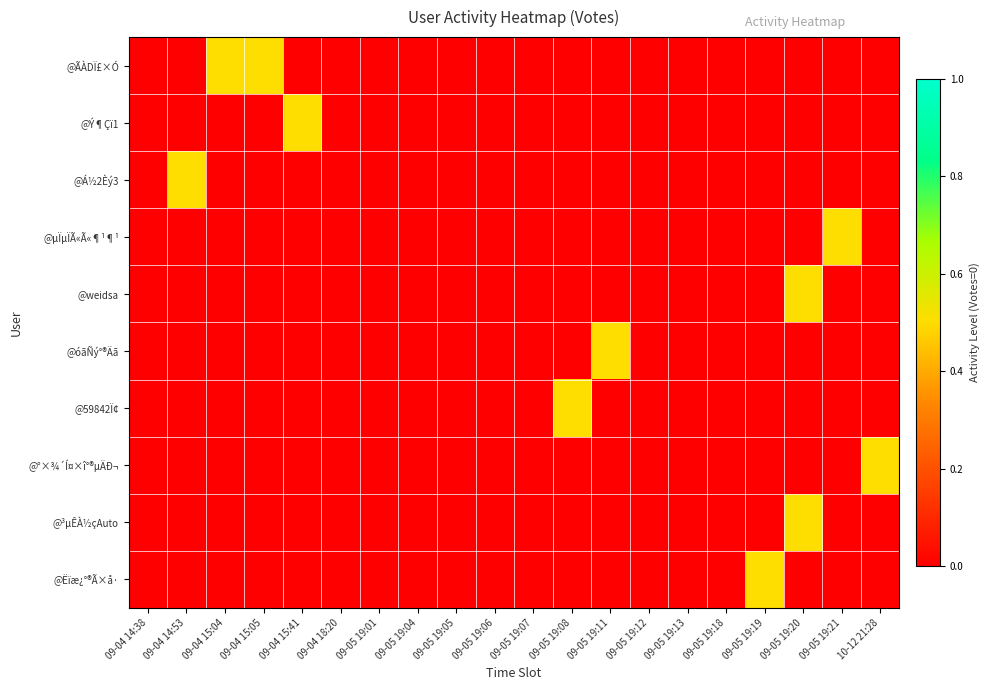

Count the number of categories in the chart.

20